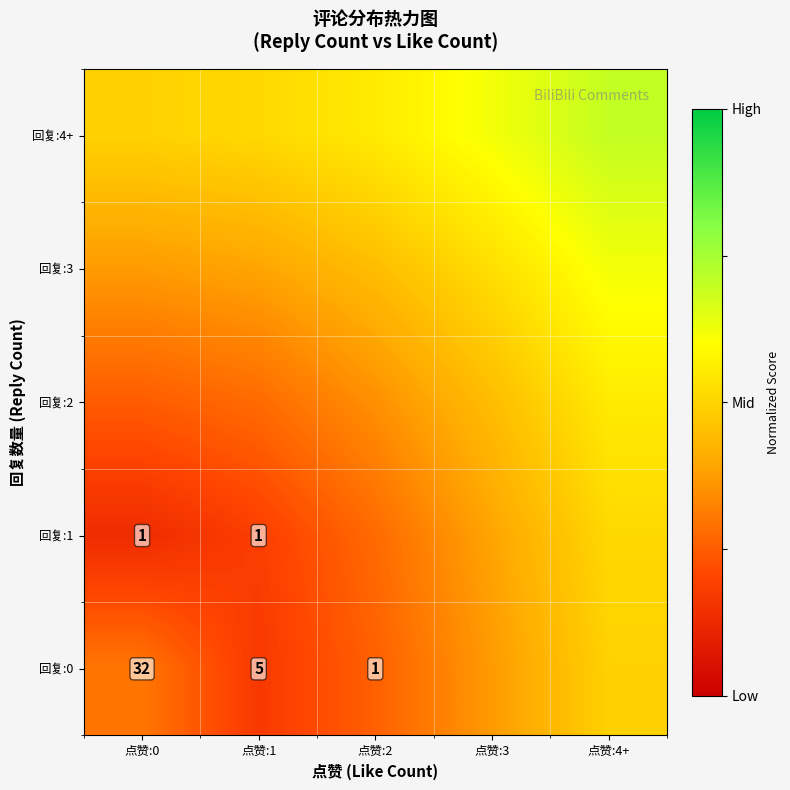

What is the minimum value for 回复:0?

0.2